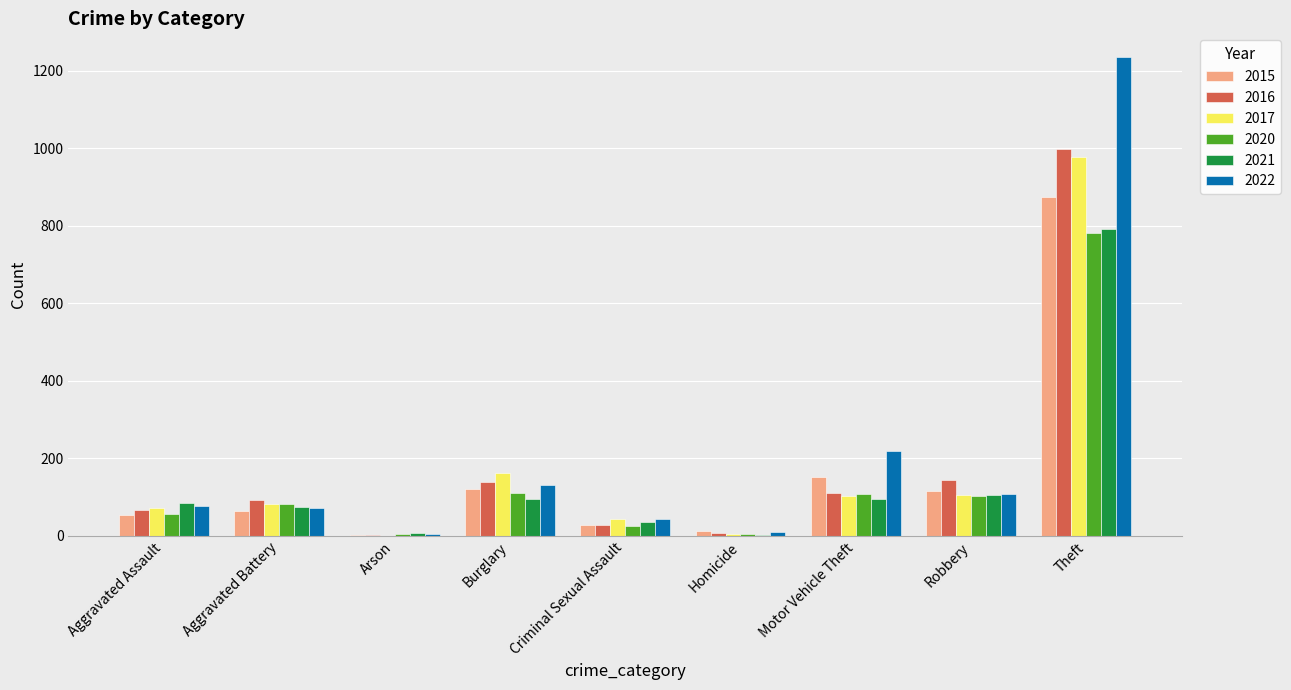

What is the total value across all series at Aggravated Battery?

468